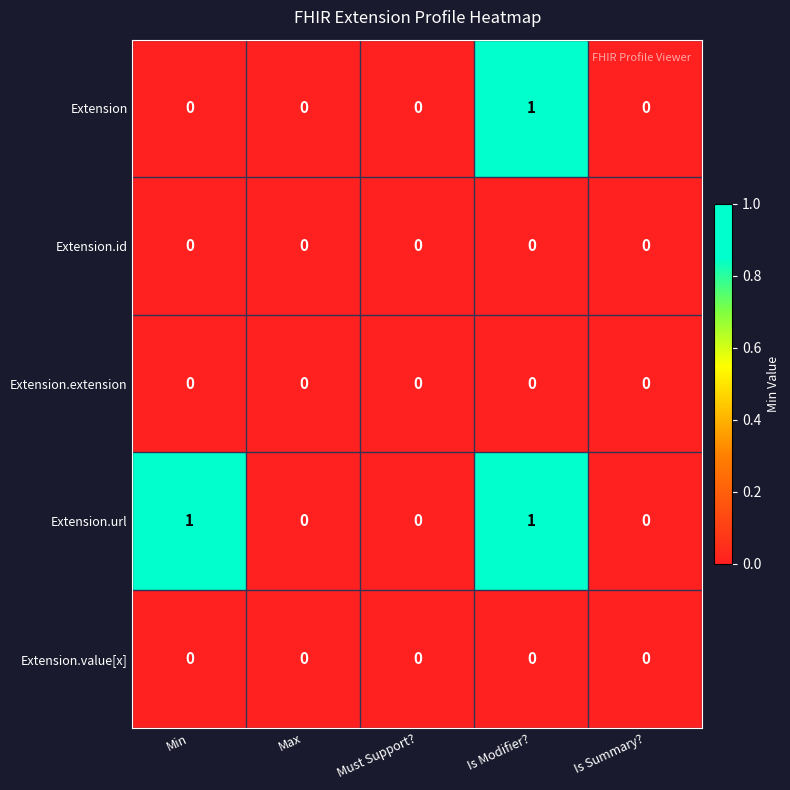

Is the value of Extension.url at Is Modifier? greater than the value of Extension.id at Is Summary??

Yes